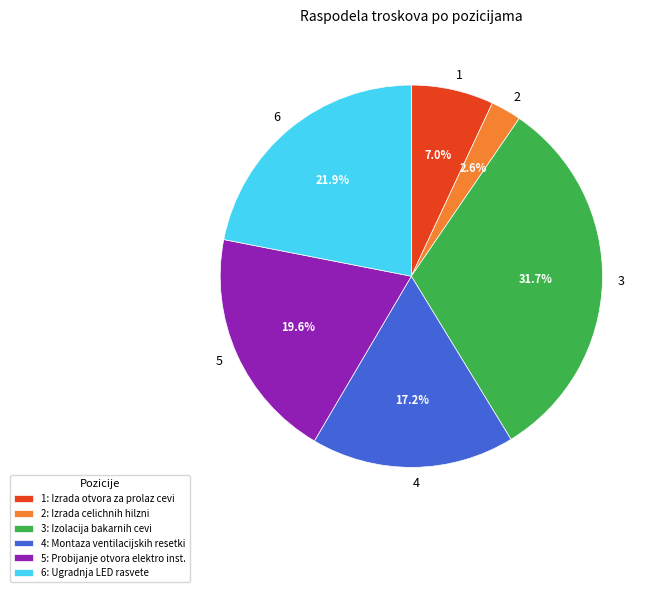

The 3 slice represents 44% of the pie. True or false?

False